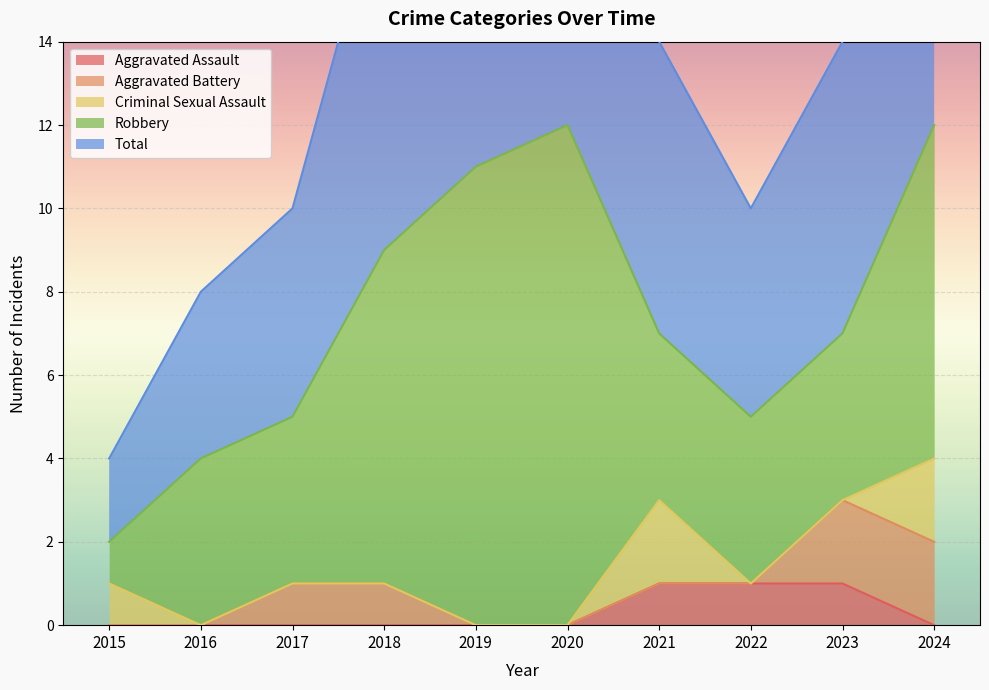

Which series has the largest total across all categories?

Total